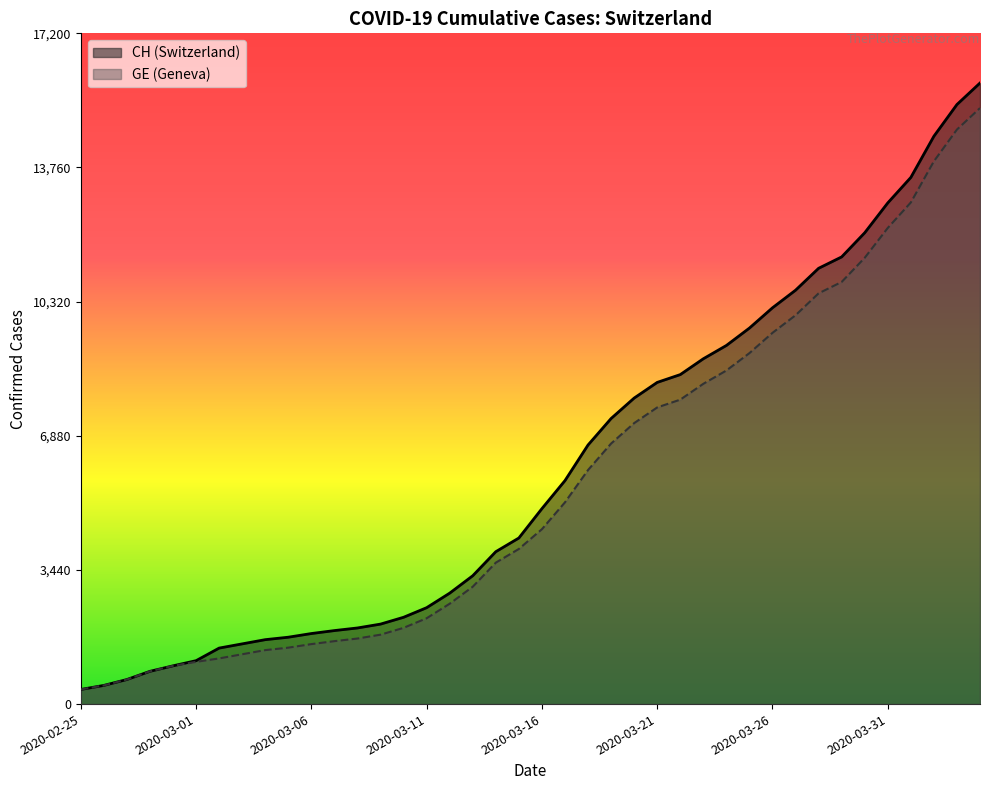

Reading left to right, extract all data points from this chart.

CH: 375	479	630	840	981	1113	1436	1544	1652	1715	1809	1885	1952	2051	2226	2472	2845	3291	3908	4259	5012	5731	6644	7323	7847	8249	8449	8855	9196	9642	10162	10613	11175	11467	12086	12852	13505	14561	15375	15926
GE: 375	479	630	840	981	1083	1171	1278	1384	1447	1538	1614	1681	1780	1955	2201	2574	3010	3627	3978	4485	5174	6002	6681	7205	7607	7807	8213	8554	9000	9520	9971	10533	10825	11444	12210	12863	13919	14733	15284